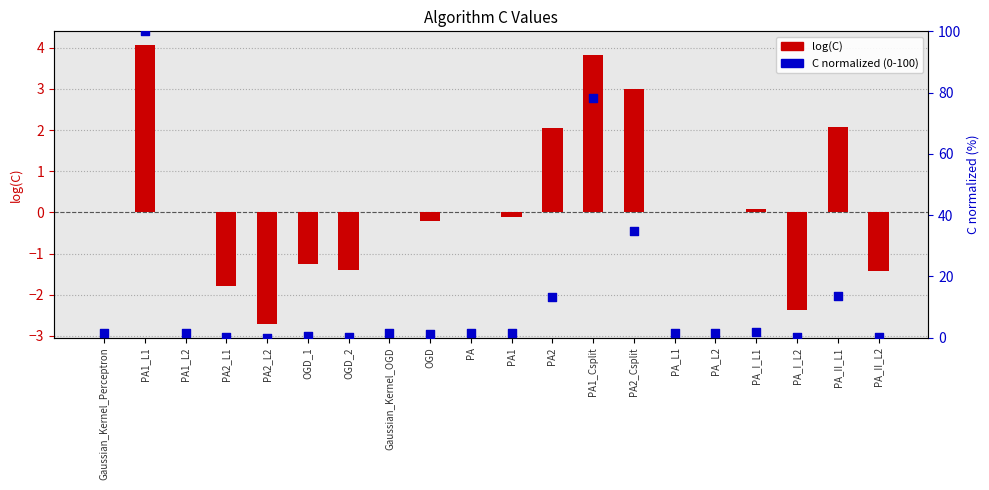

At how many categories does at least one series exceed 97?

1